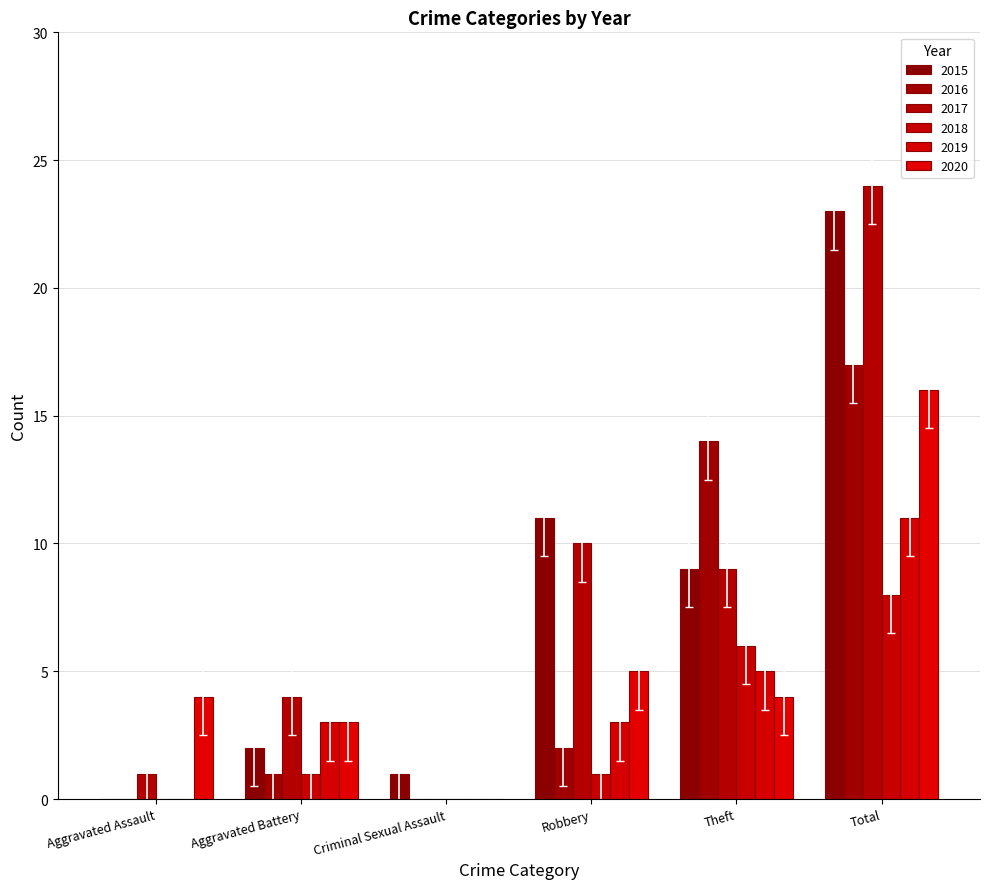

At which label does 2020 reach its minimum?

Criminal Sexual Assault